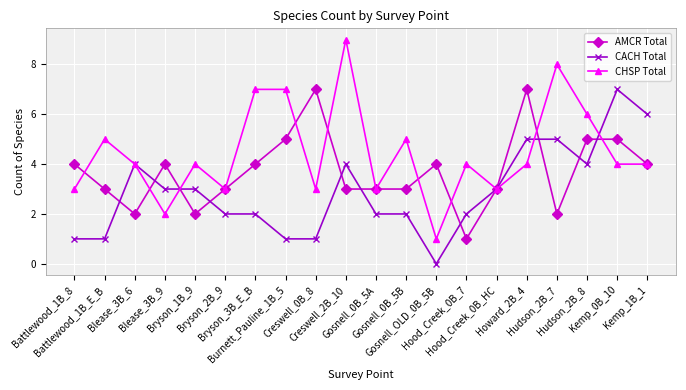

True or false: AMCR Total has more than 0 points higher than both neighbors.

True